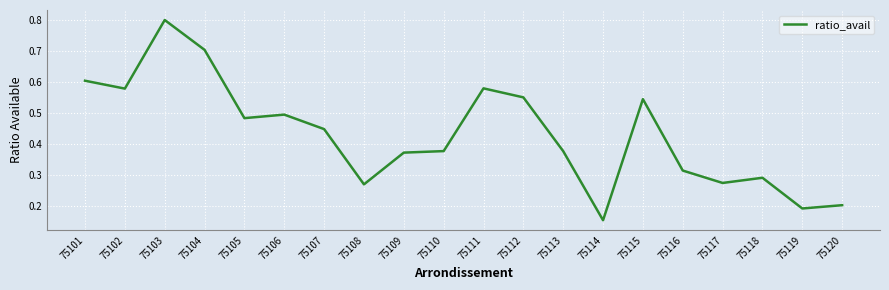

What is the maximum value shown in the chart?

0.8